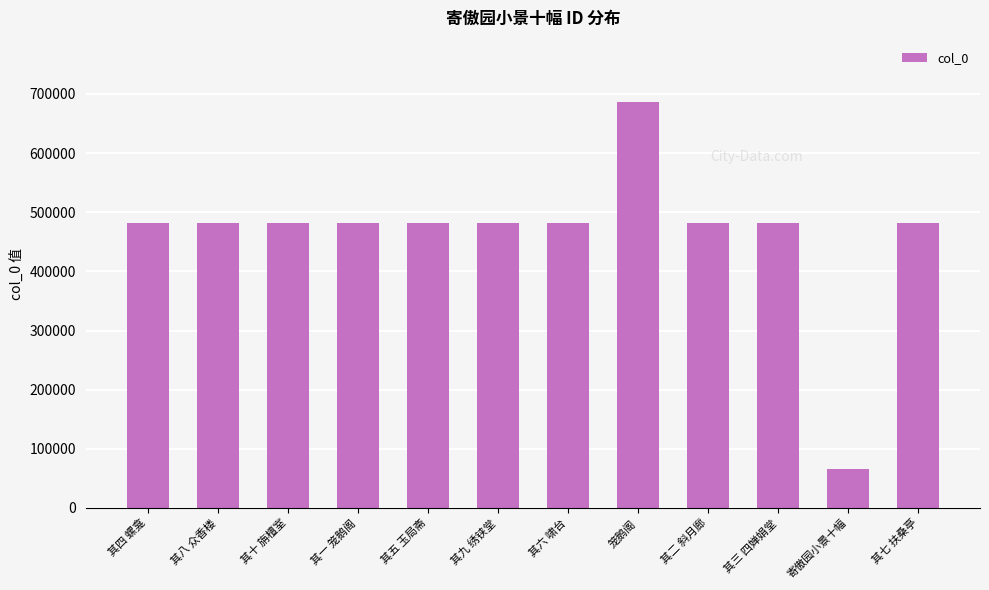

What is the value of the 7th bar from the left?

481296